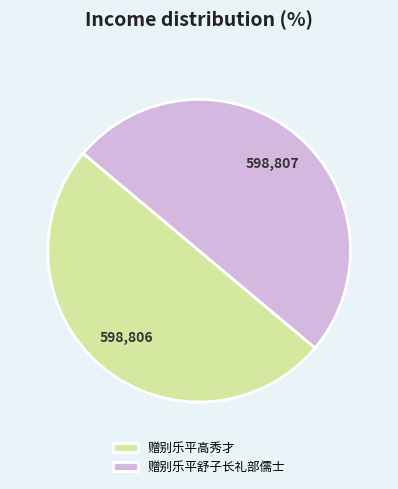

How many slices are in this pie chart?

2